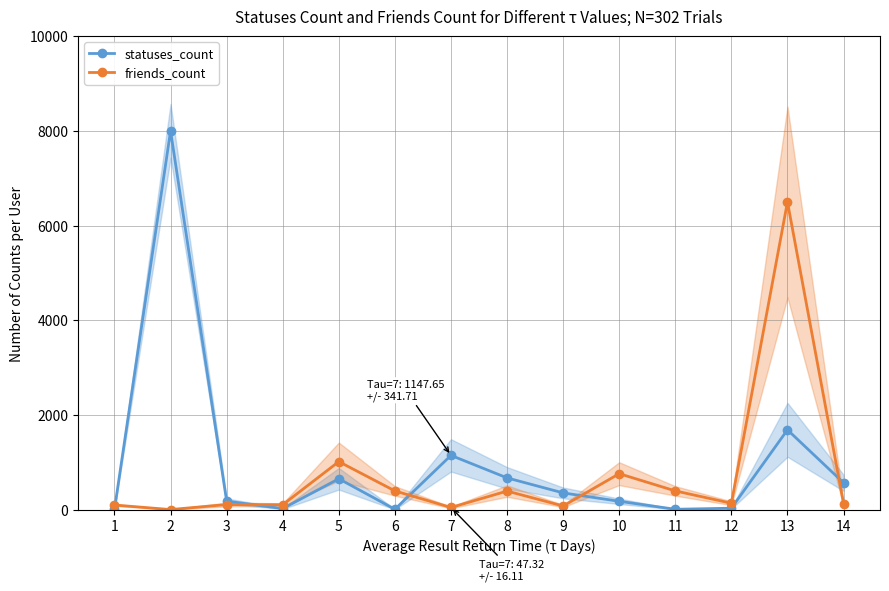

At which category does statuses_count reach its first local peak?

2